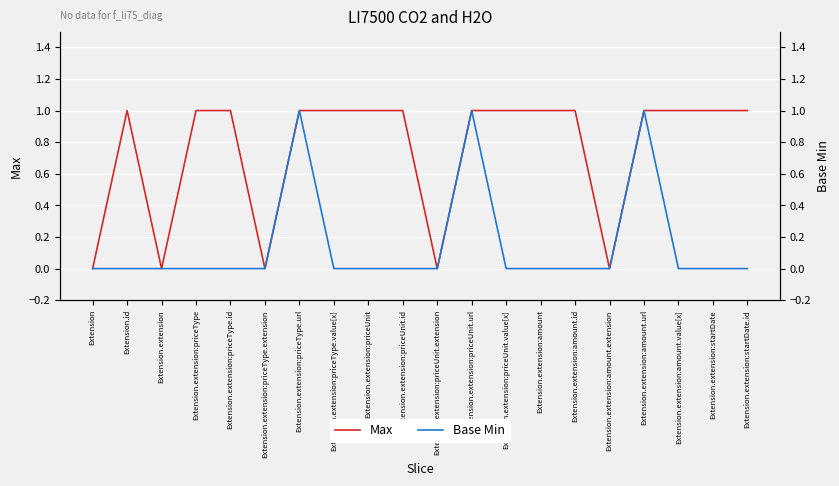

Rank the series by their maximum value, from lowest to highest.

Max, Base Min